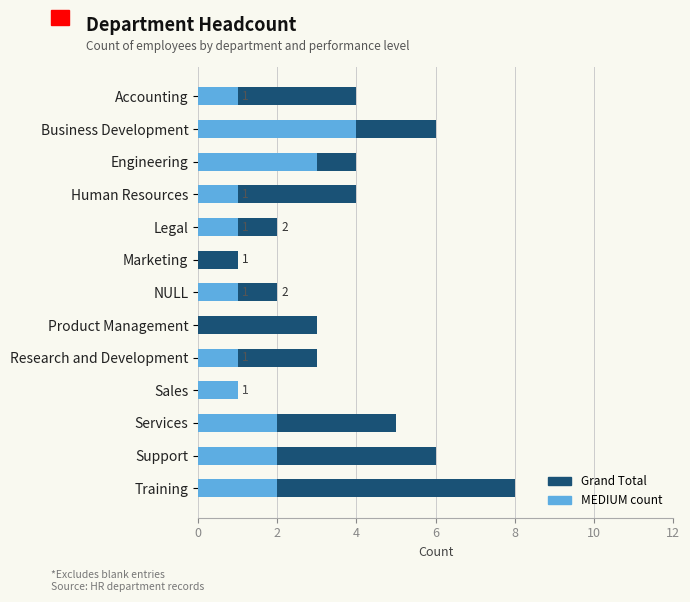

What is the average value of the Grand Total series?

4